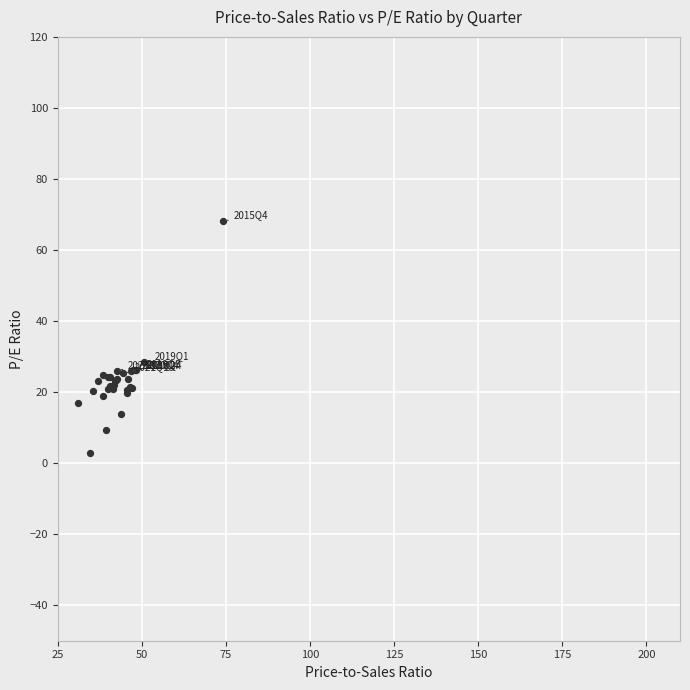

What Y value in the scatter plot is closest to 35?

28.6